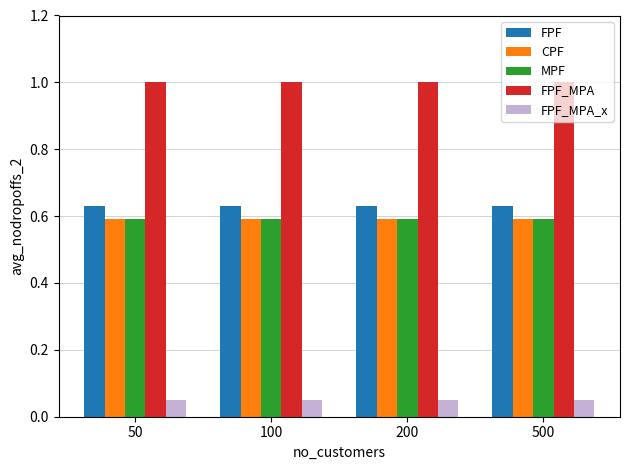

What are all the series names shown in the legend?

FPF, CPF, MPF, FPF_MPA, FPF_MPA_x